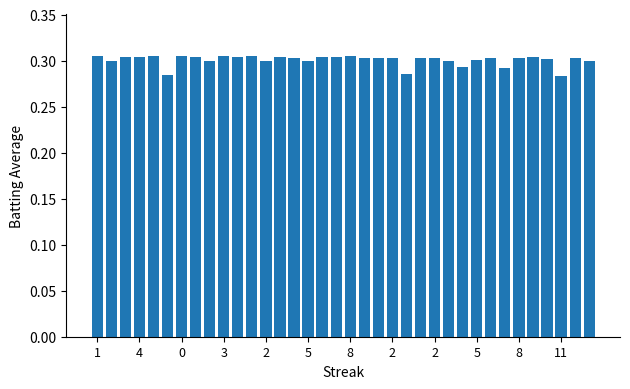

Does the chart contain stacked bars?

No